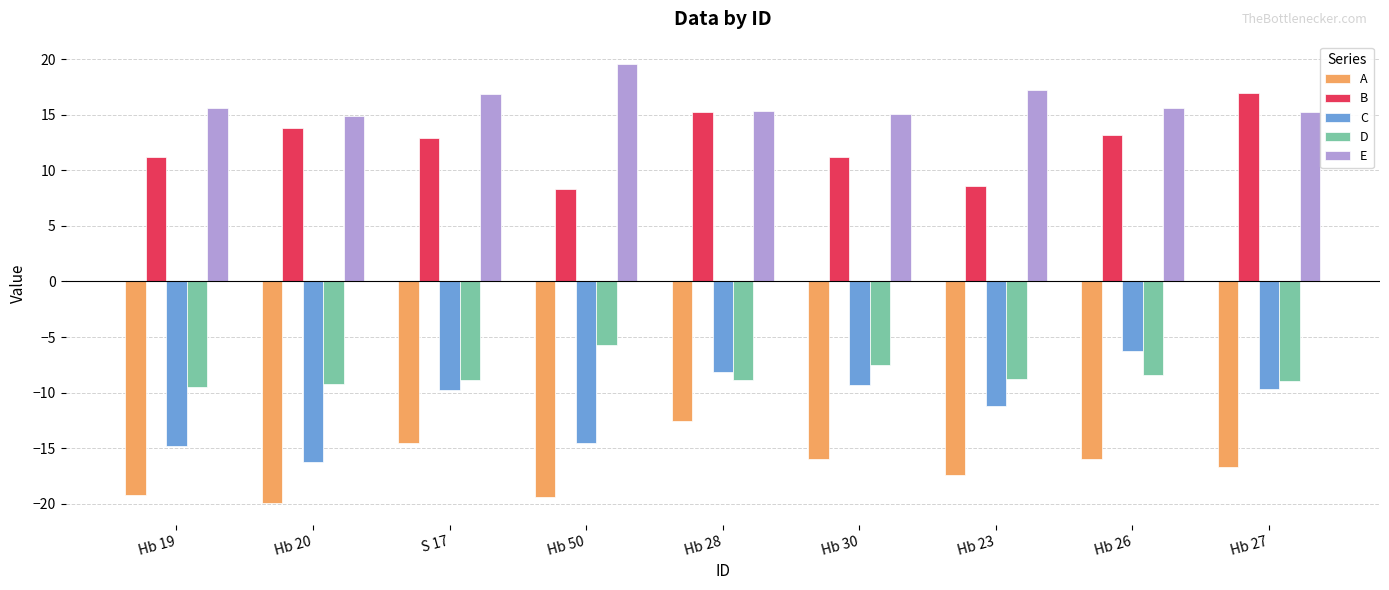

What is the value of the A bar at the 9th from the left?

-16.6